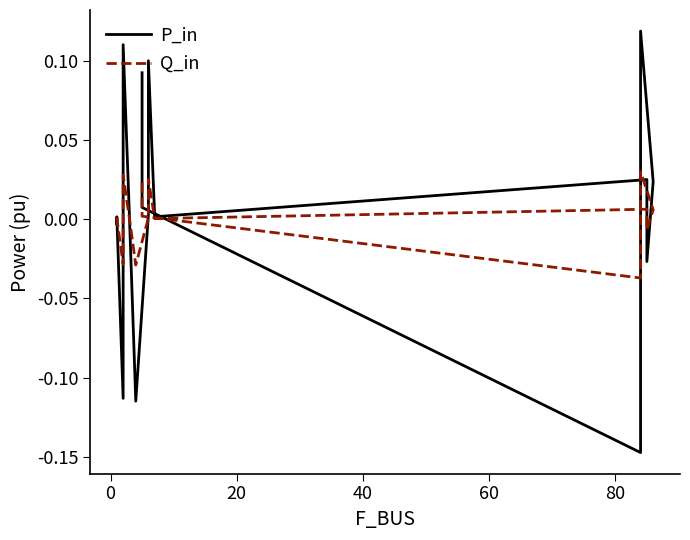

What are all the series names shown in the legend?

P_in, Q_in